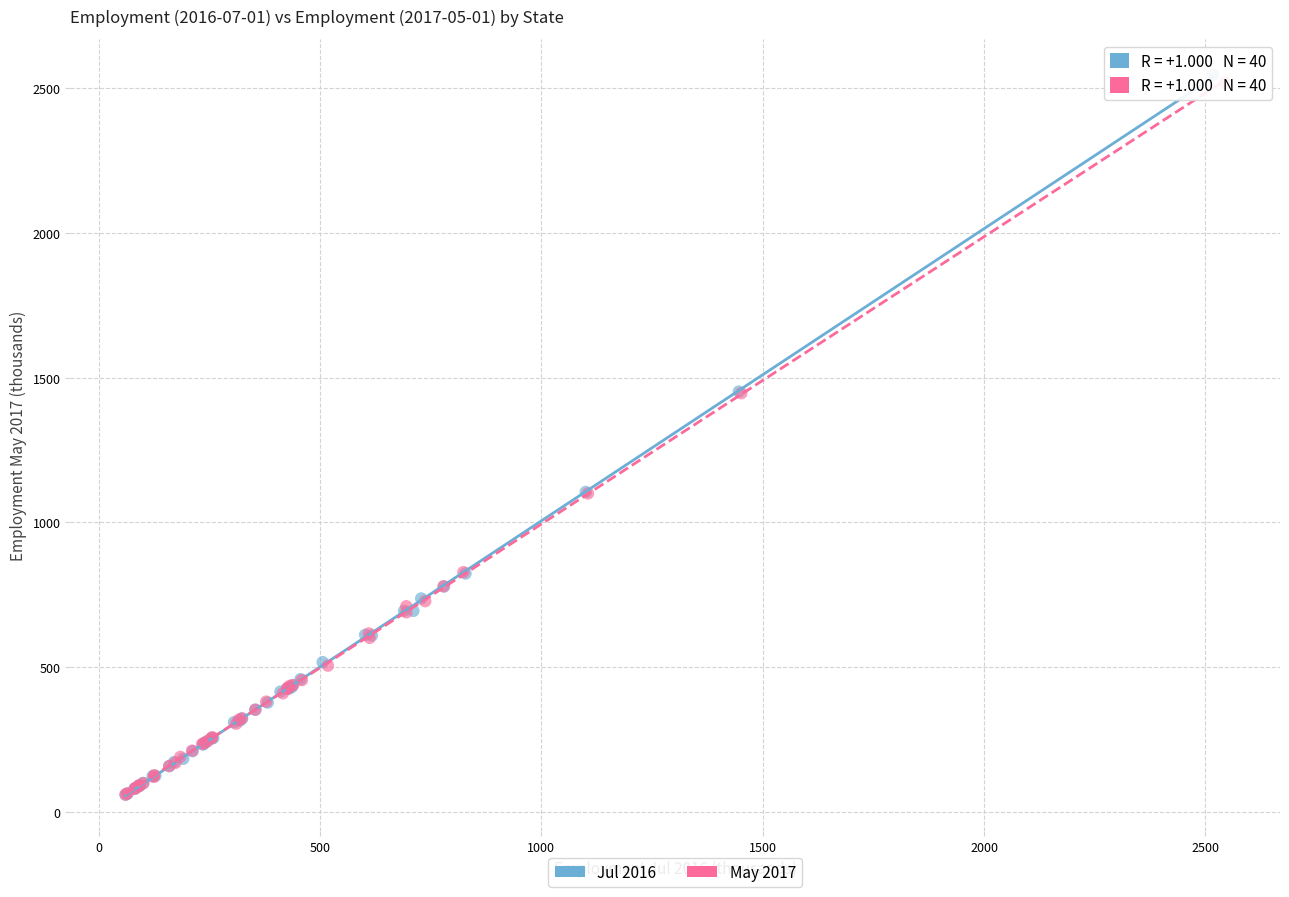

Which series reaches the maximum Y coordinate?

Jul 2016